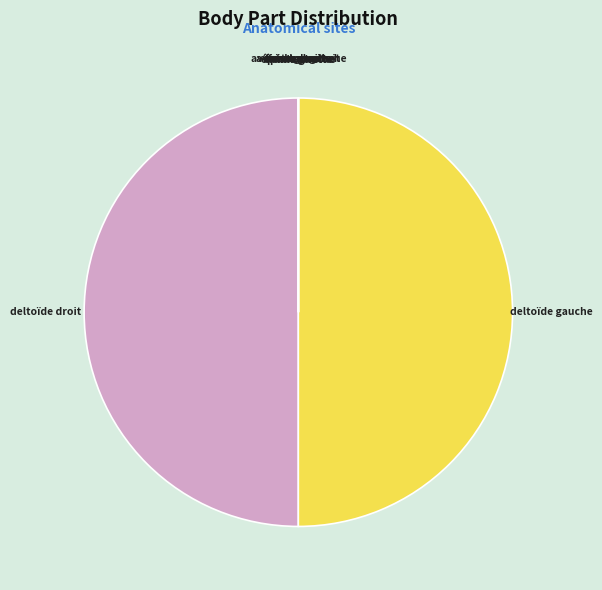

Is it true that deltoïde droit is 50% of the pie?

True